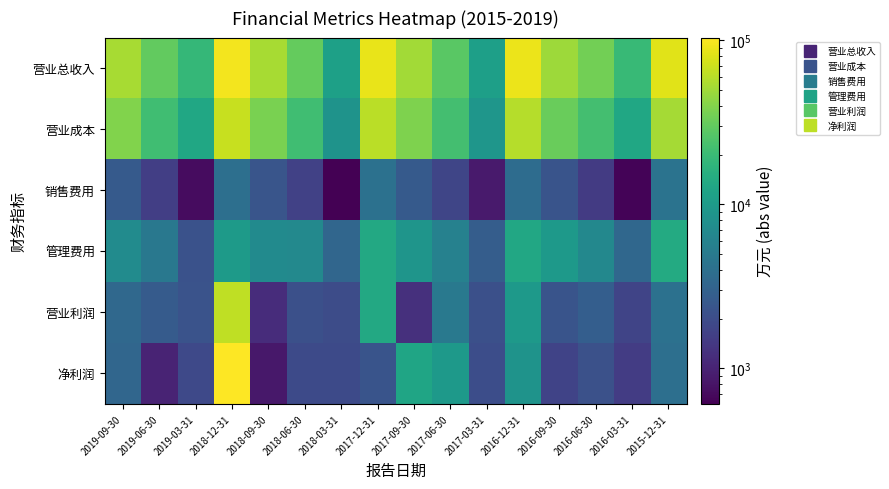

Between 2017-03-31 and 2019-03-31, which is larger?

2019-03-31